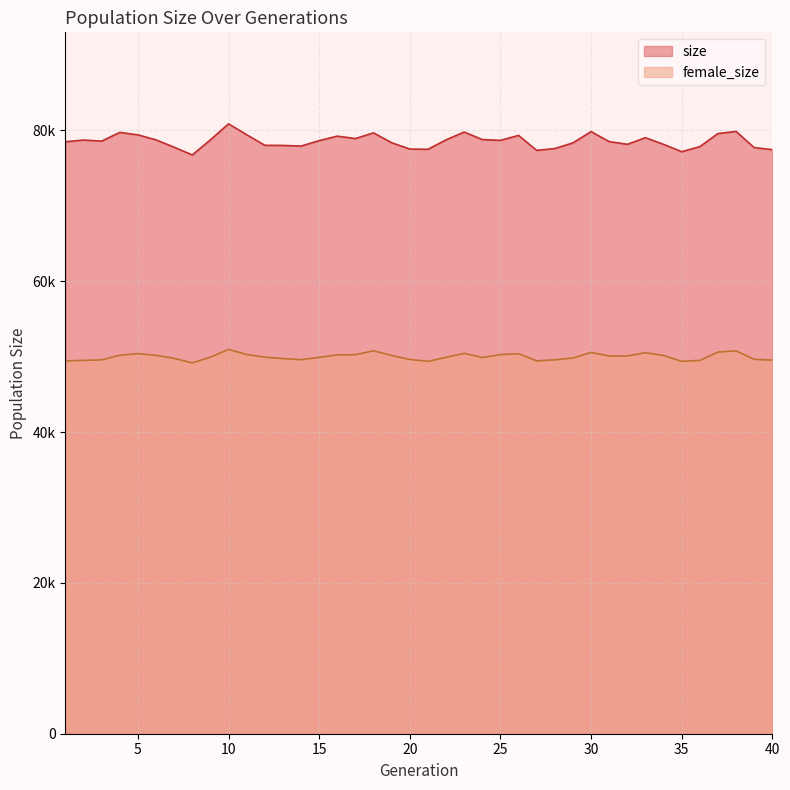

True or false: female_size and size intersect in this chart.

False